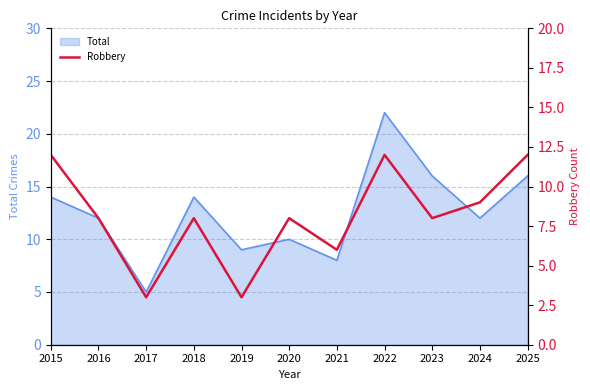

At which label does Total reach its peak?

2022